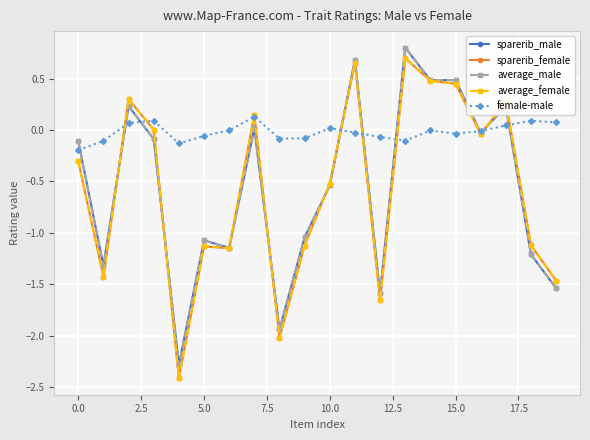

True or false: sparerib_female and female-male intersect in this chart.

True